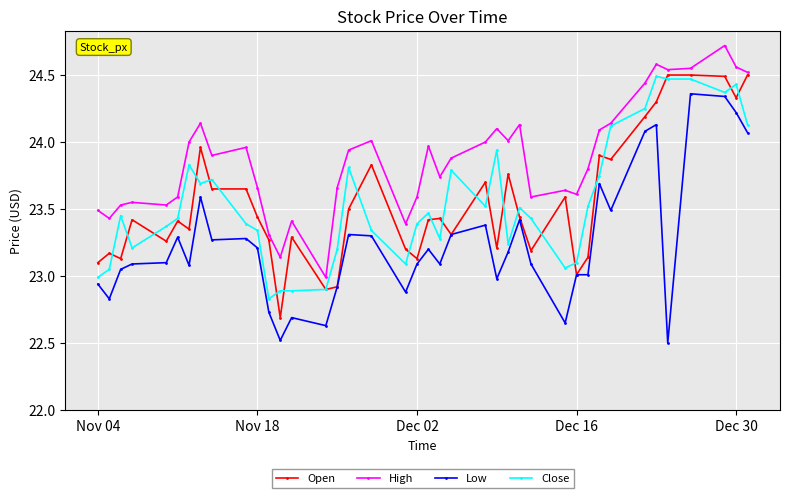

What is the minimum value shown in the chart?

22.5